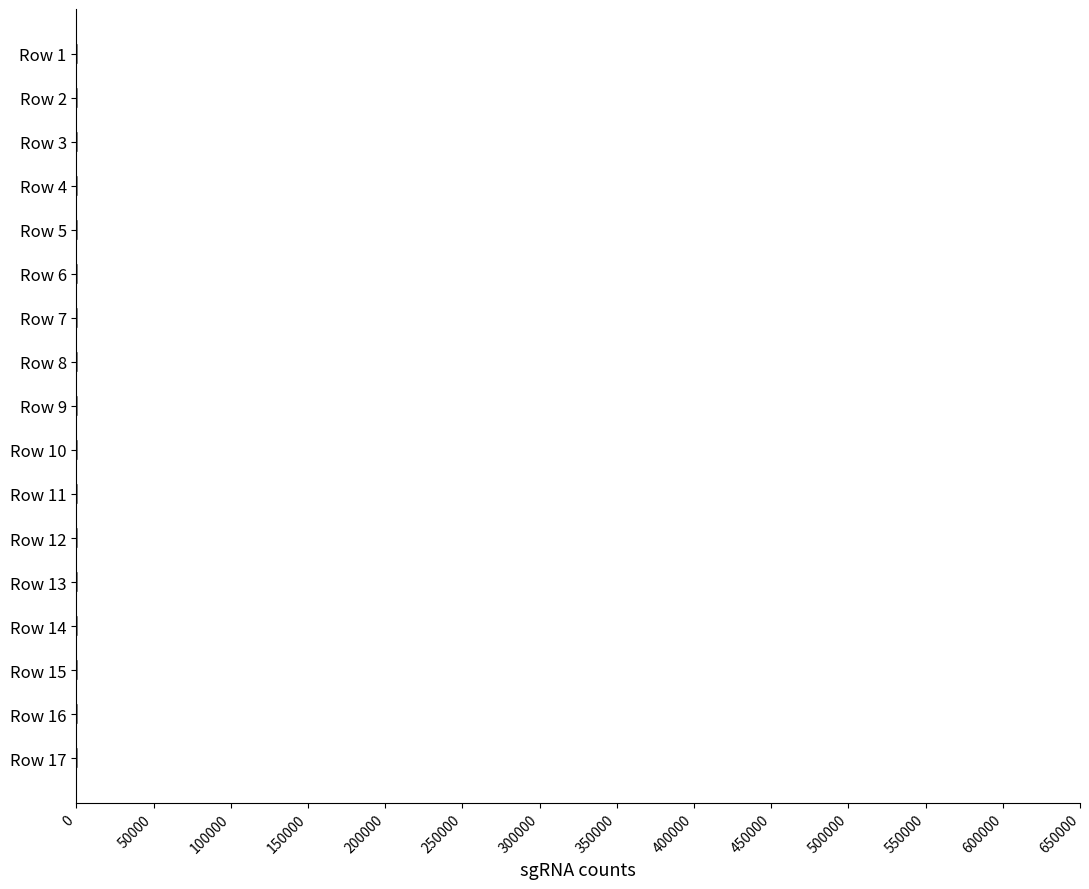

Are the bars grouped side by side (vs. stacked)?

No